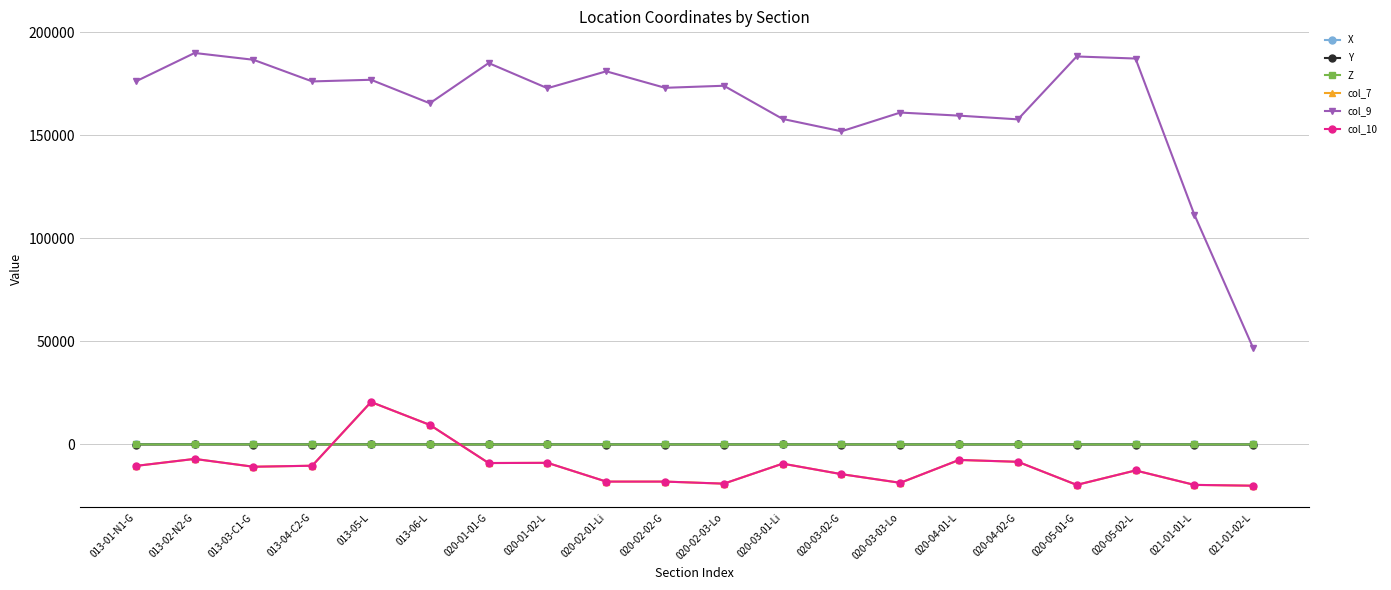

Which series has the largest total across all categories?

col_9